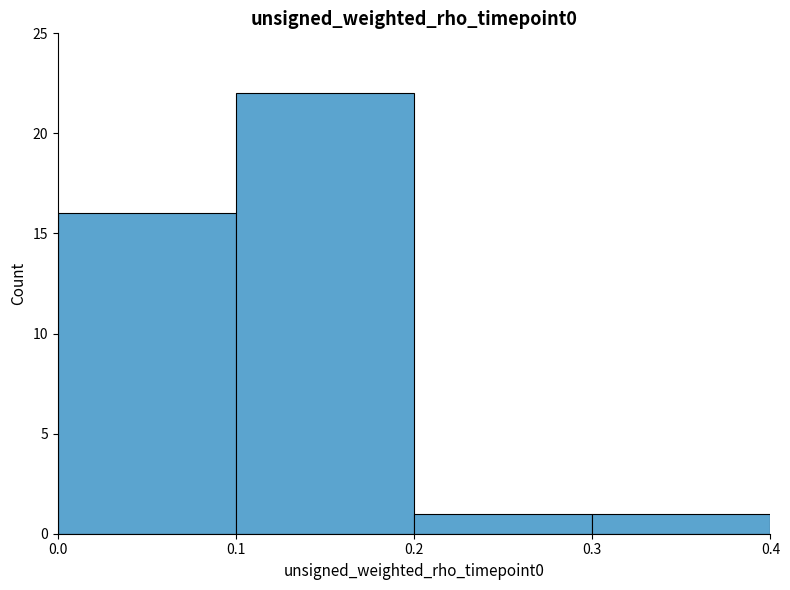

Reading left to right, transcribe this chart: for each bar, give the range it covers on the x-axis and its height. The values are not printed on the chart, so give them approximately, as read against the axis.

0.0 to 0.1: 16
0.1 to 0.2: 22
0.2 to 0.3: 1
0.3 to 0.4: 1